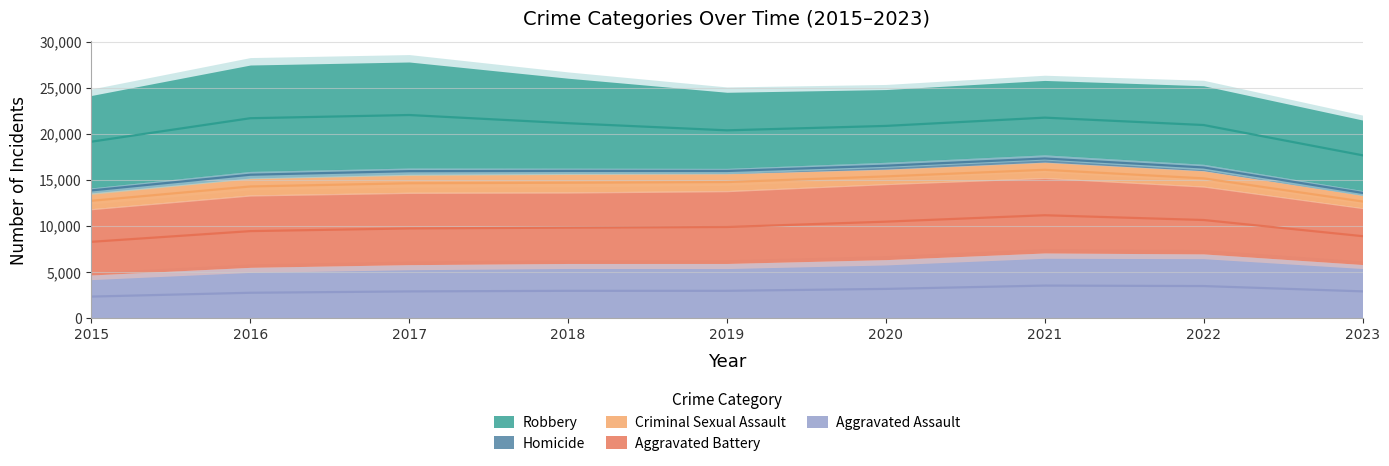

What is the average value of the Homicide series?

645